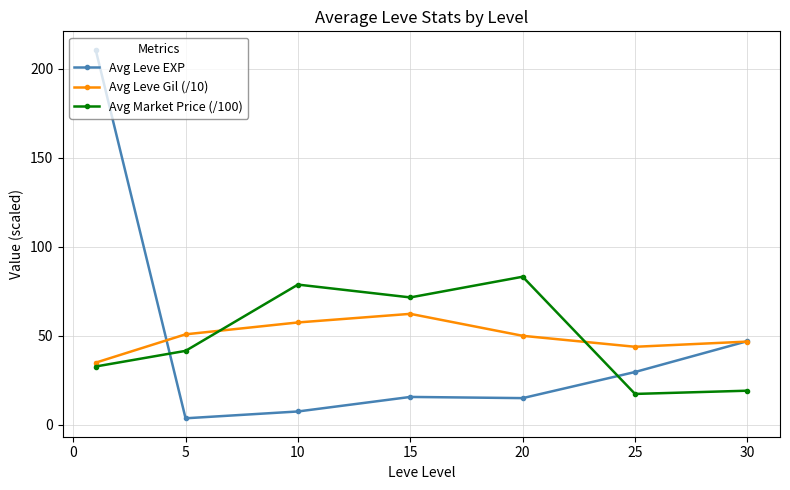

What is the maximum value shown in the chart?

210.7